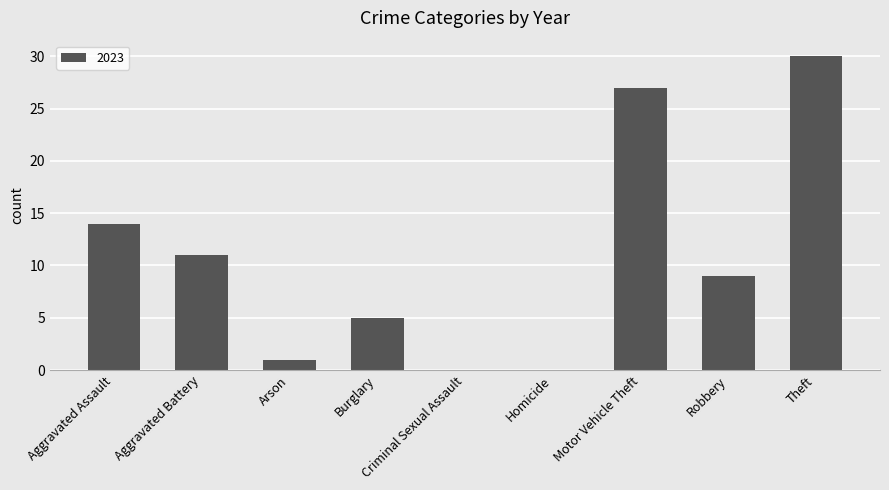

True or false: the data shows 2 at Burglary.

False